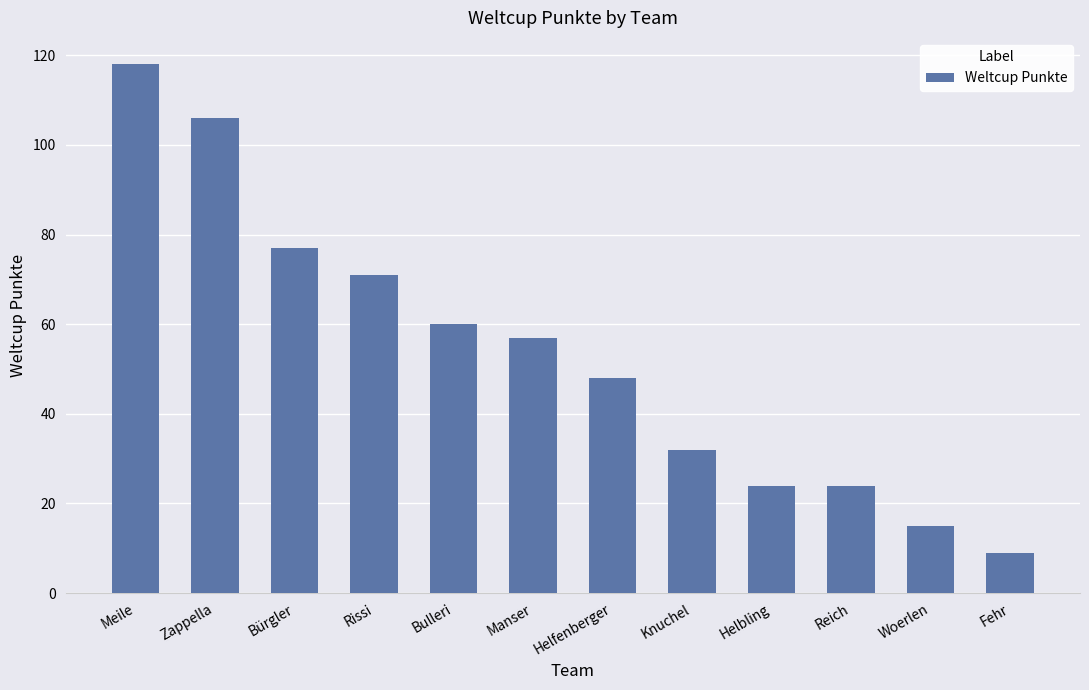

What is the difference between the second highest and second lowest values?

91